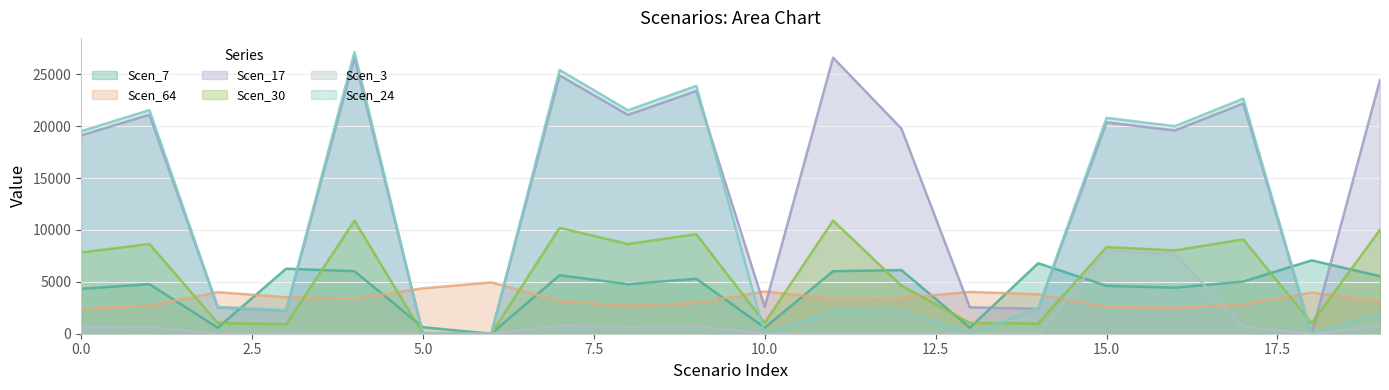

True or false: Scen_30 and Scen_3 intersect in this chart.

False